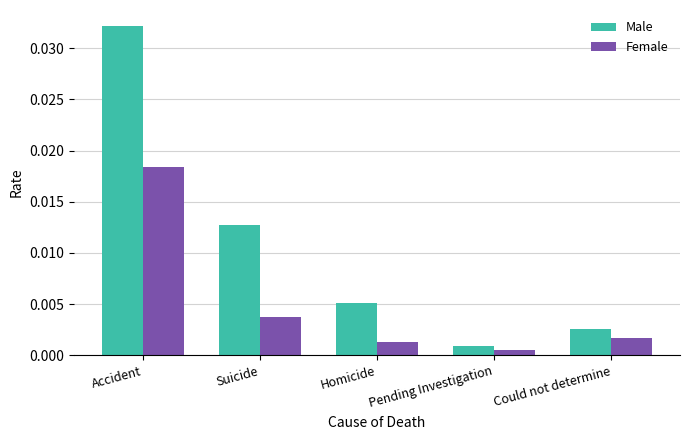

At which category is the sum across all series the highest?

Accident